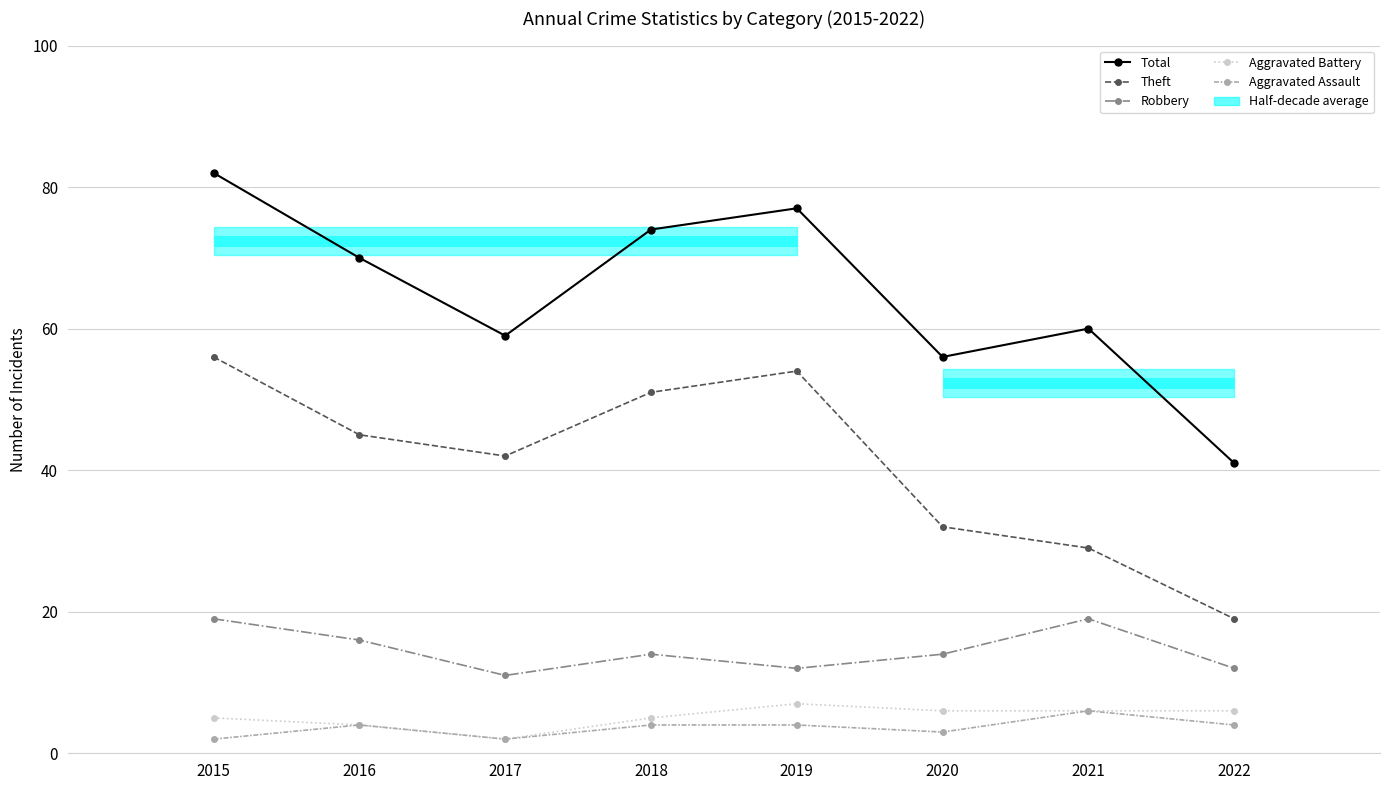

What is the value of the Aggravated Assault point at the 3rd from the left?

2